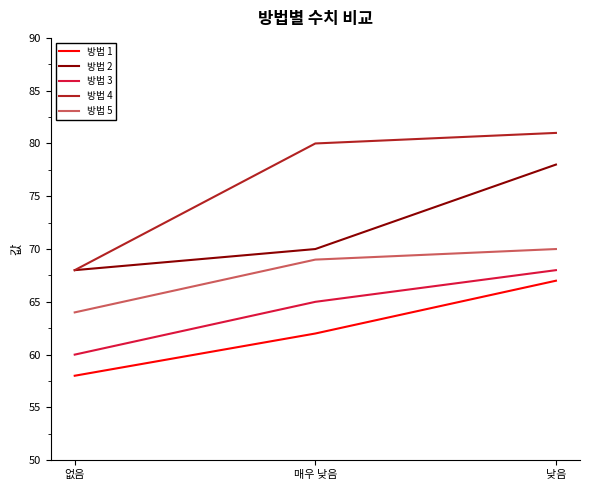

Between 없음 and 매우 낮음, which series saw the biggest shift?

방법 4